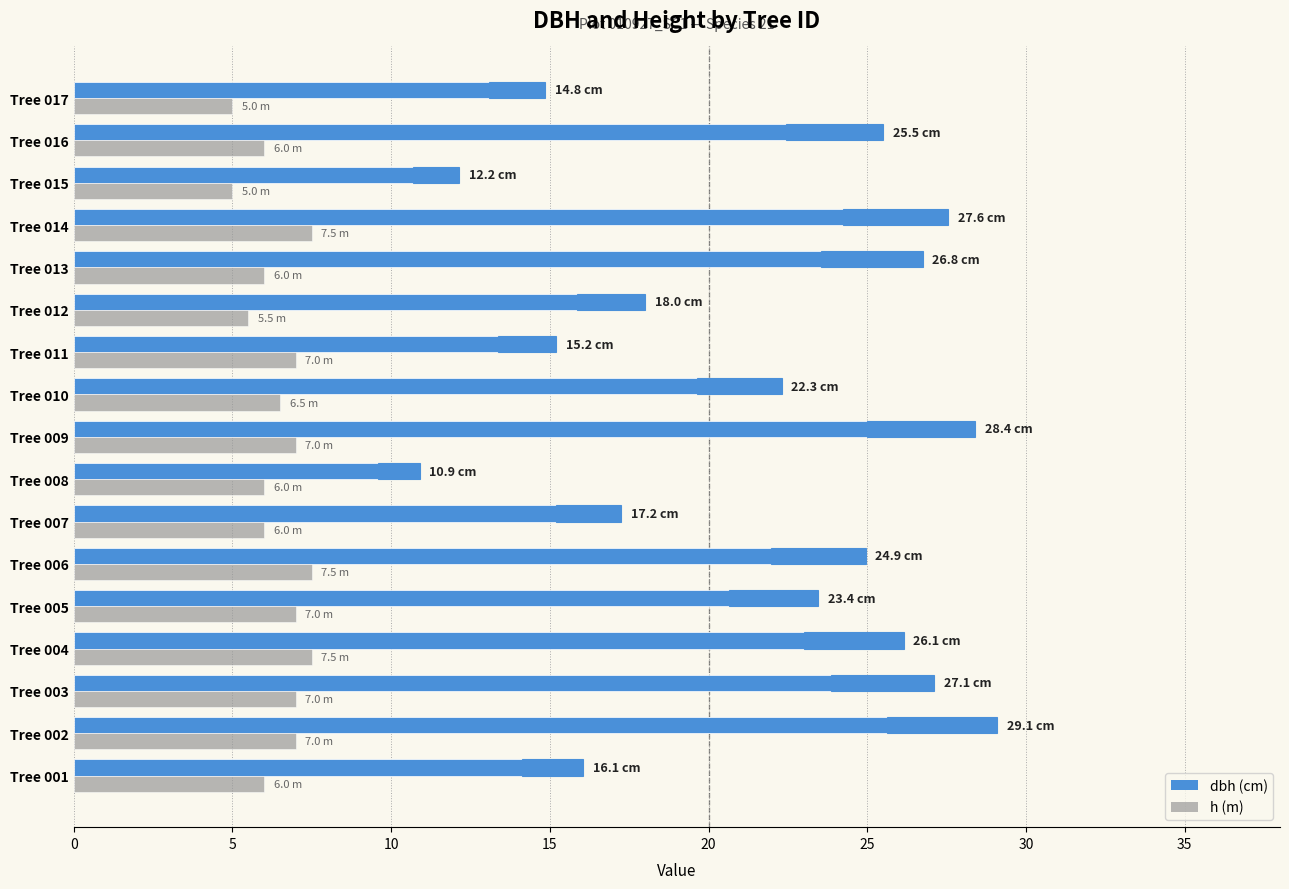

What is the maximum value shown in the chart?

29.1